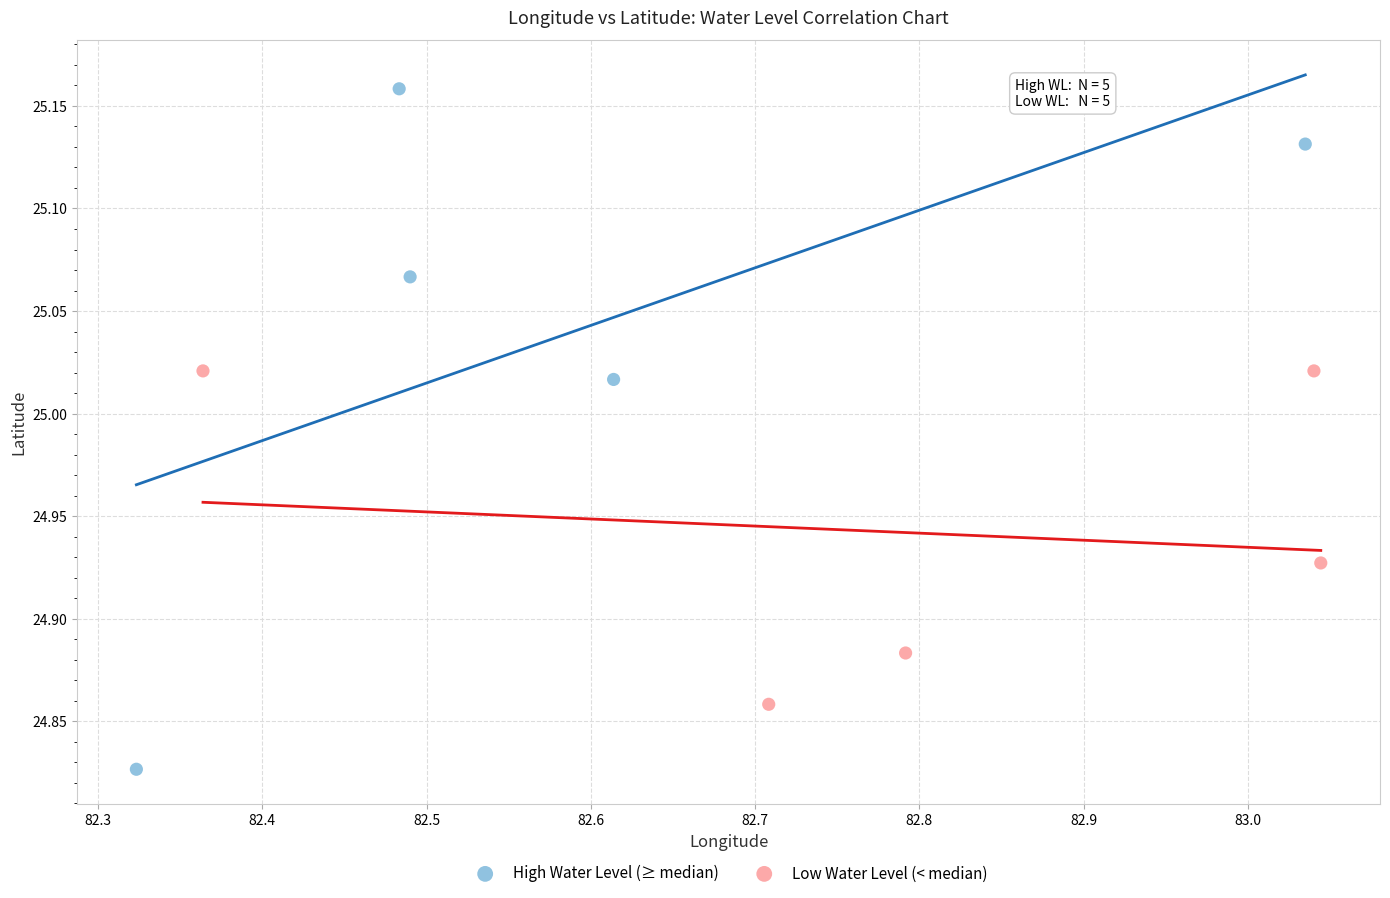

Which series contains the highest Y value?

High Water Level (≥ median)